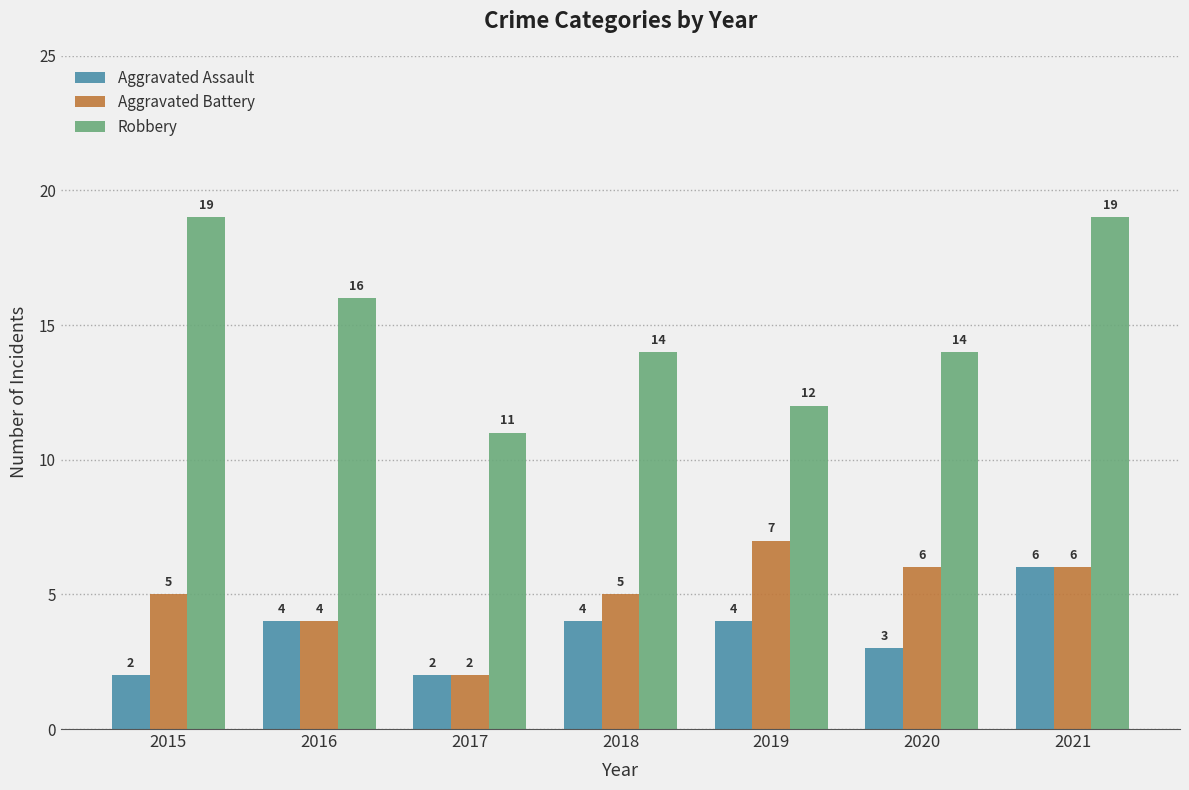

What is the value of the Robbery bar at the 2nd from the left?

16